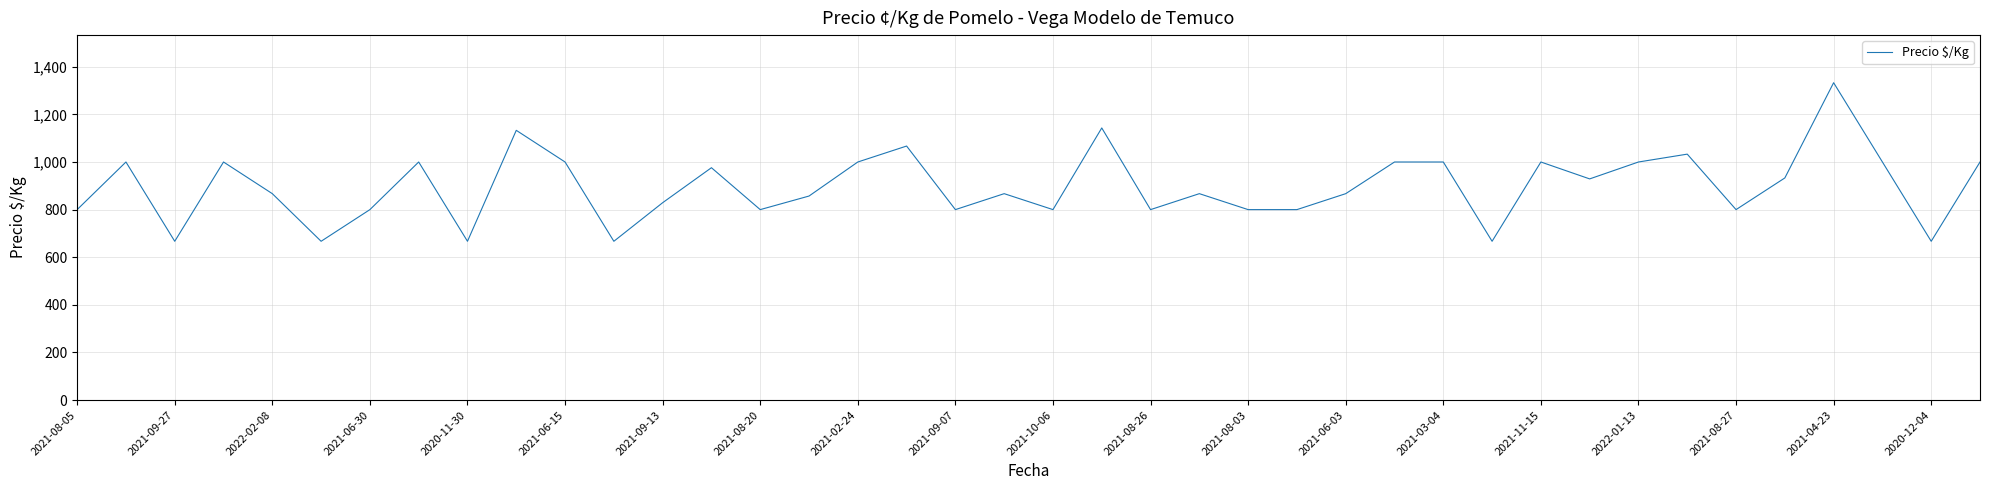

What is the difference between the maximum and minimum values?

666